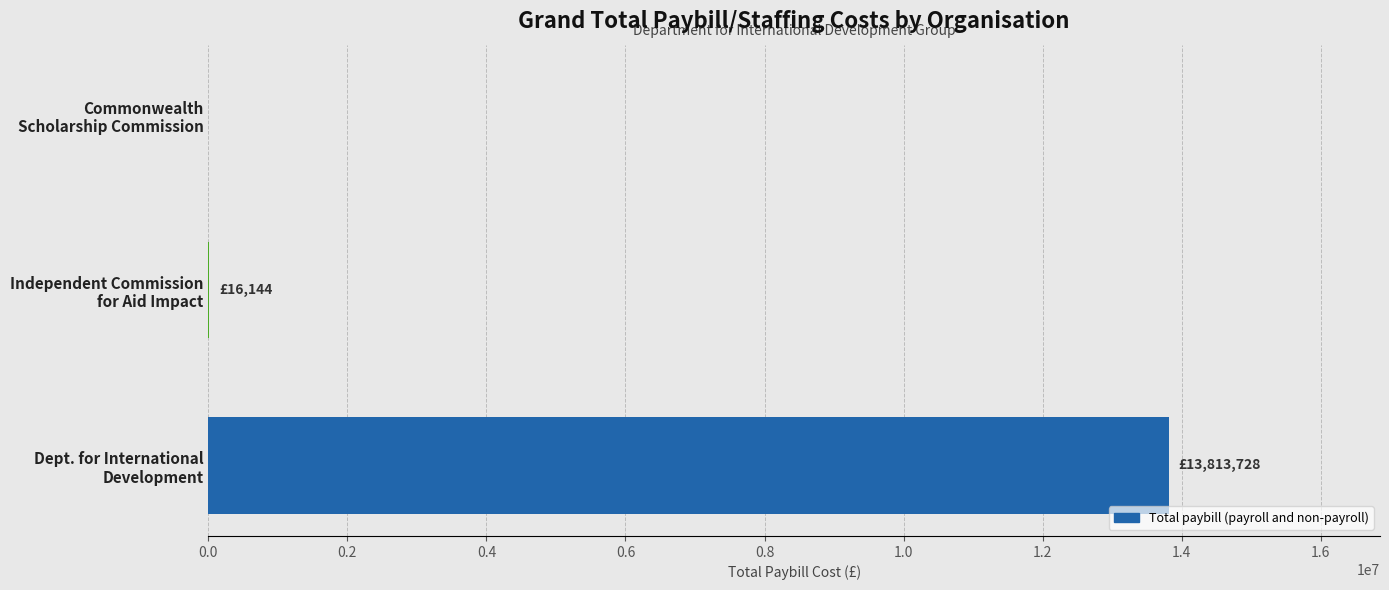

How many values are above zero?

2